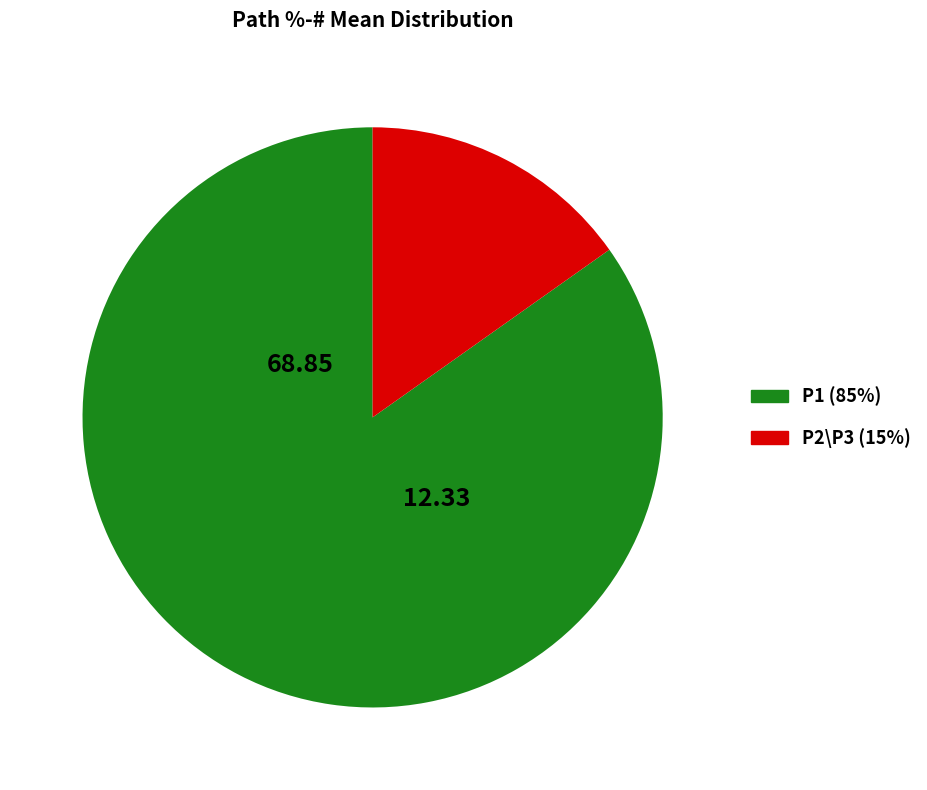

Approximately how many times larger is the value at P1 compared to P2\P3?

5.6